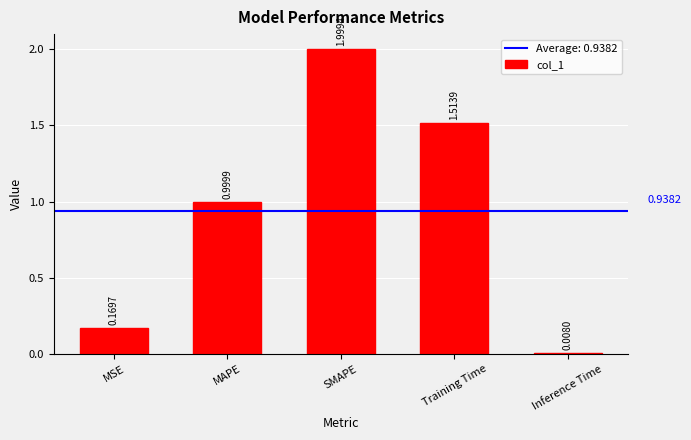

What is the label of the 2nd bar from the left?

MAPE